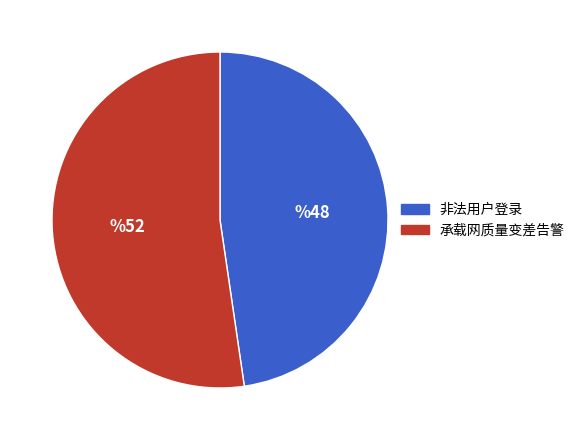

What is the majority slice?

承载网质量变差告警